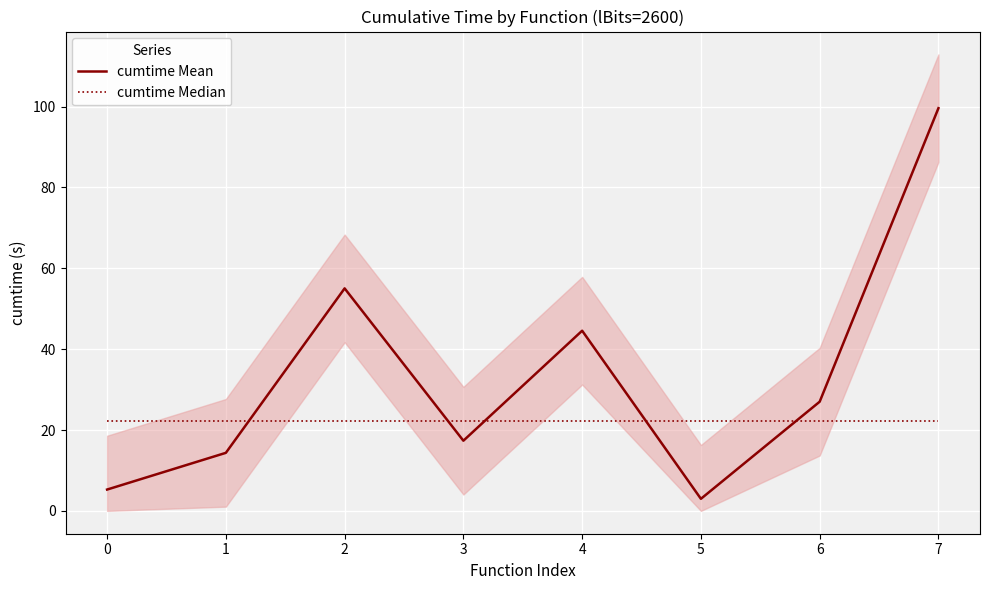

Rank the categories by cumtime Median value from highest to lowest.

0, 1, 2, 3, 4, 5, 6, 7